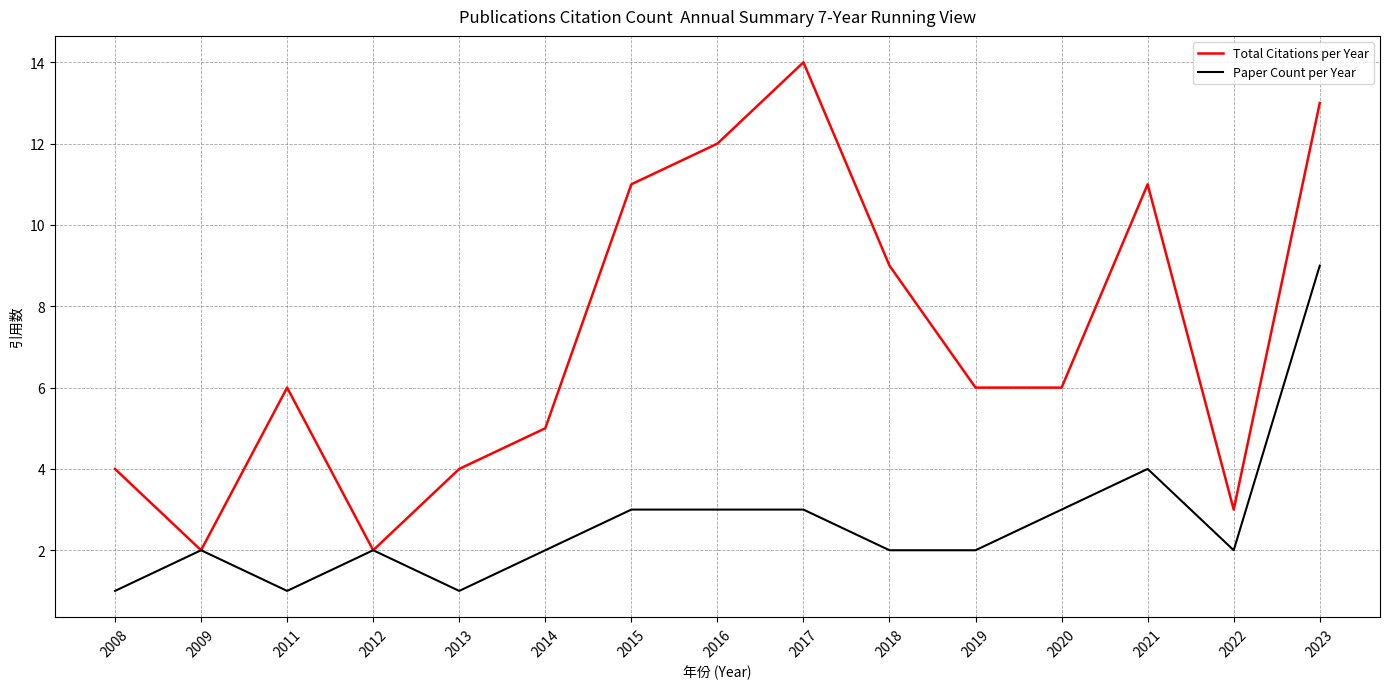

Count the number of categories in the chart.

15